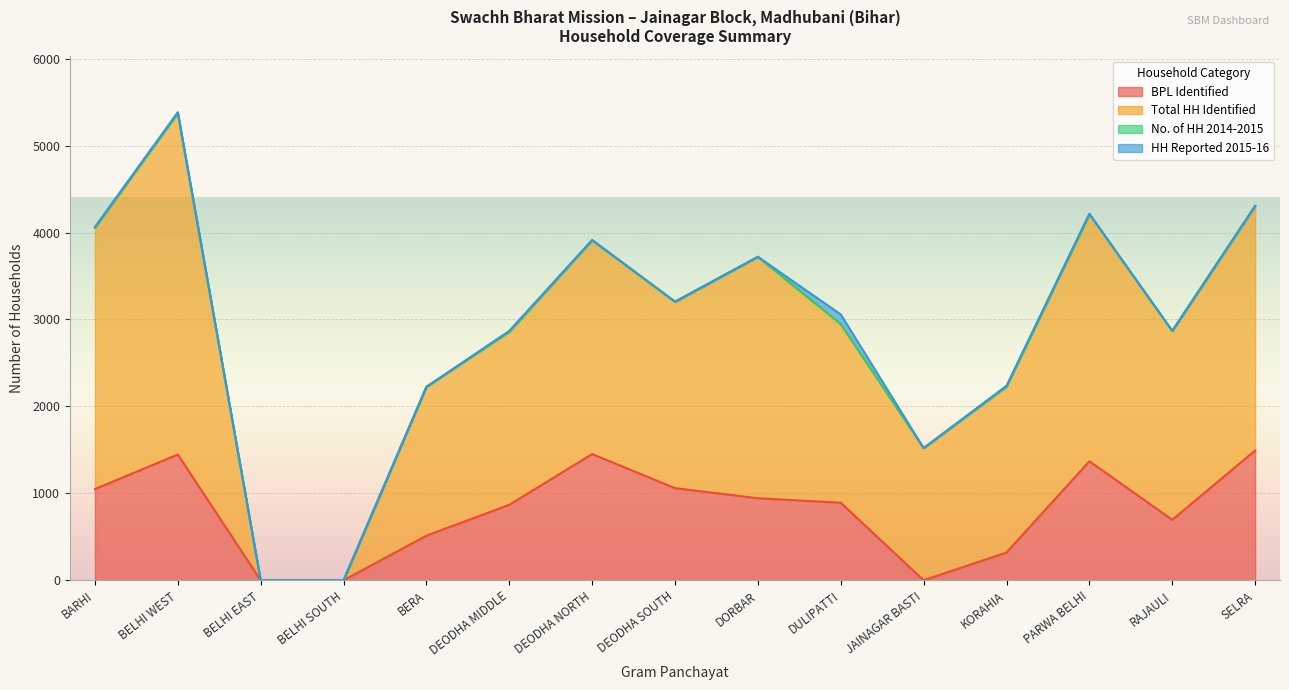

What is the highest value of the Total HH Identified series?

5373